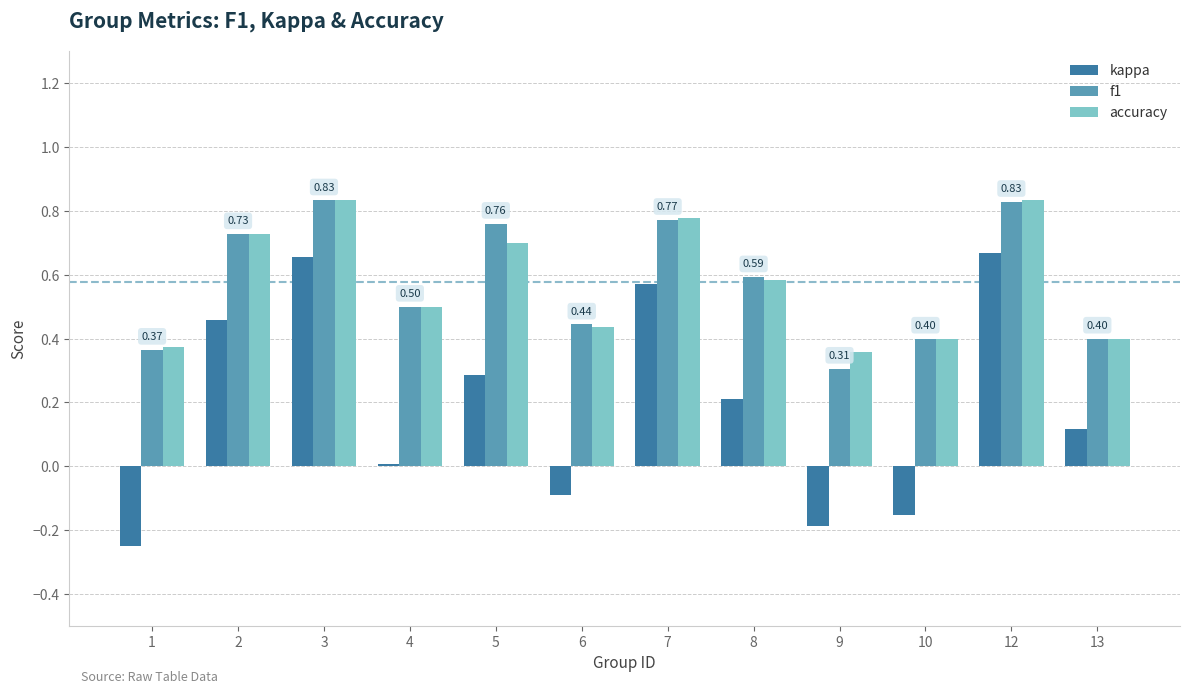

Between 5 and 8, which series saw the biggest shift?

f1